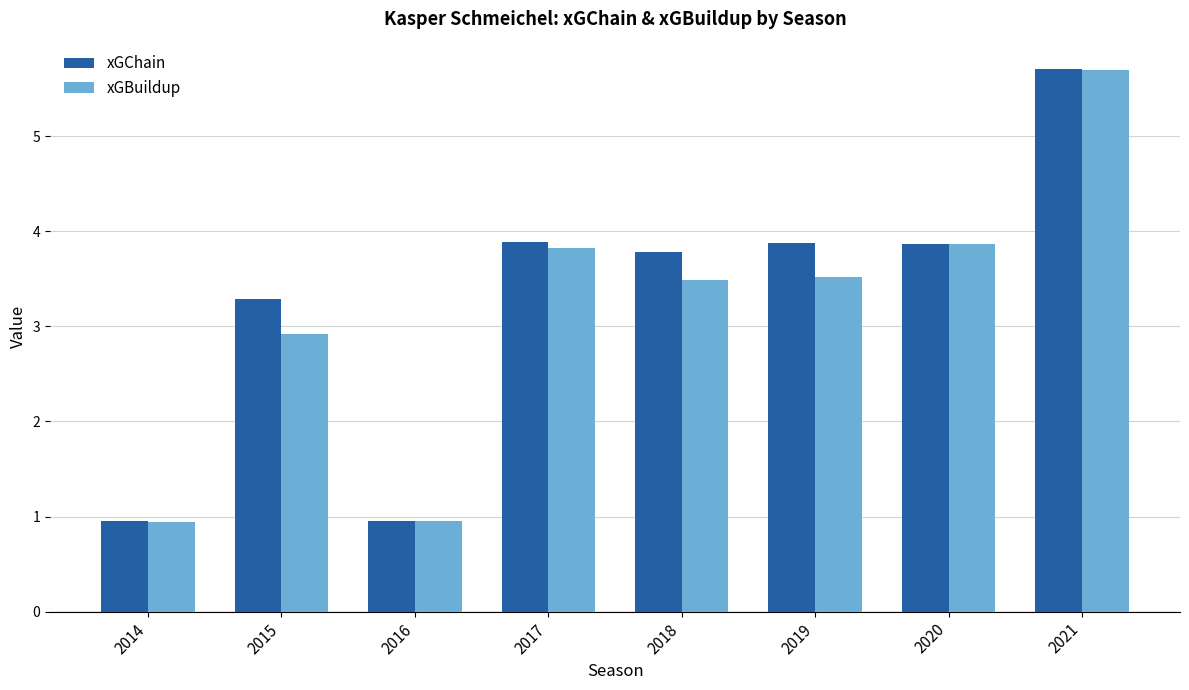

At how many categories does at least one series exceed 3?

6